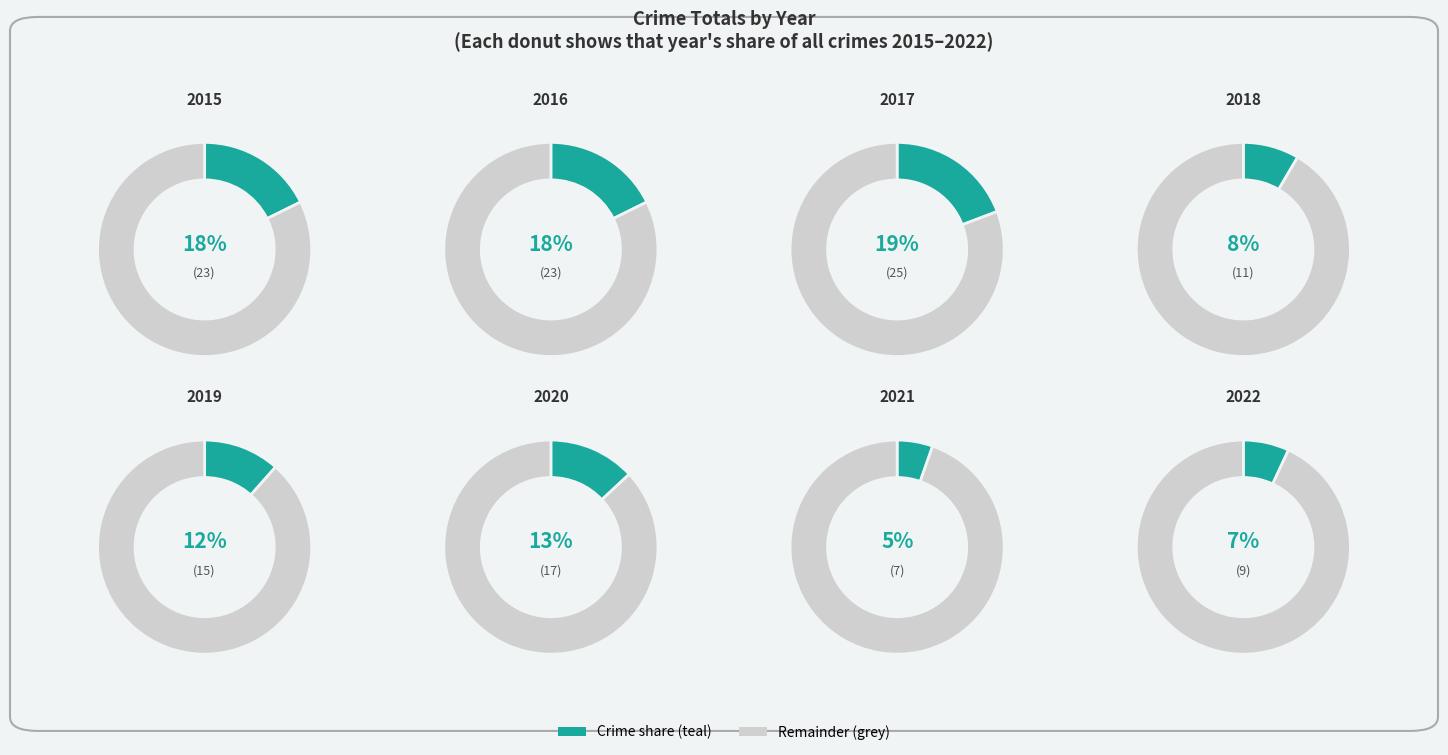

Rank the categories by value from lowest to highest.

2021, 2022, 2018, 2019, 2020, 2015, 2016, 2017